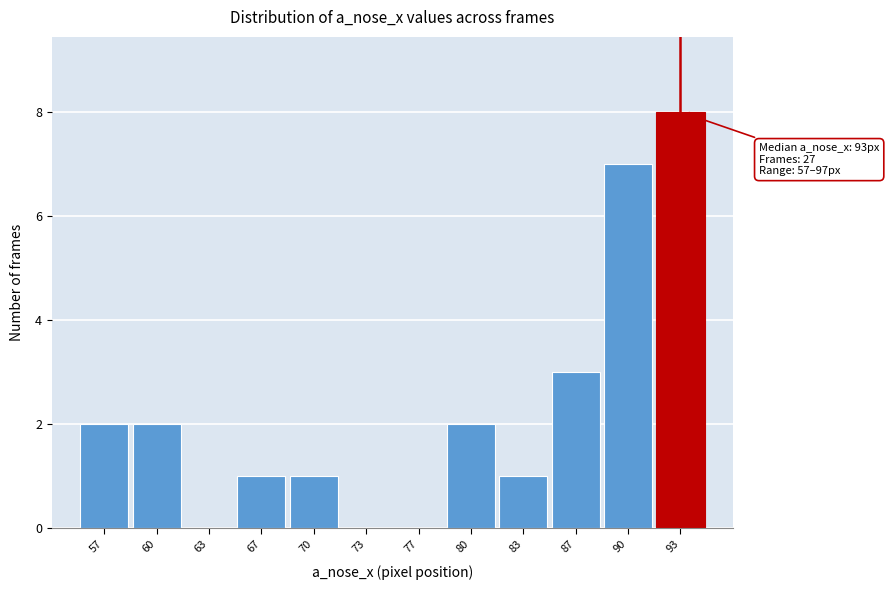

Reading left to right, what are all the values shown in this chart?

57=2	60=2	63=0	67=1	70=1	73=0	77=0	80=2	83=1	87=3	90=7	93=8